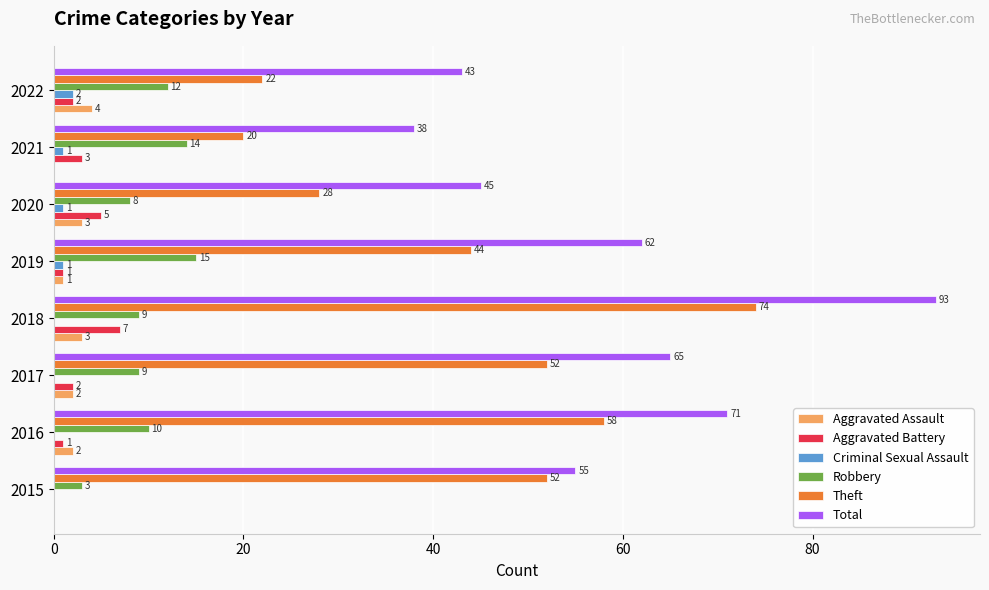

How many Theft values are between 28 and 58?

5